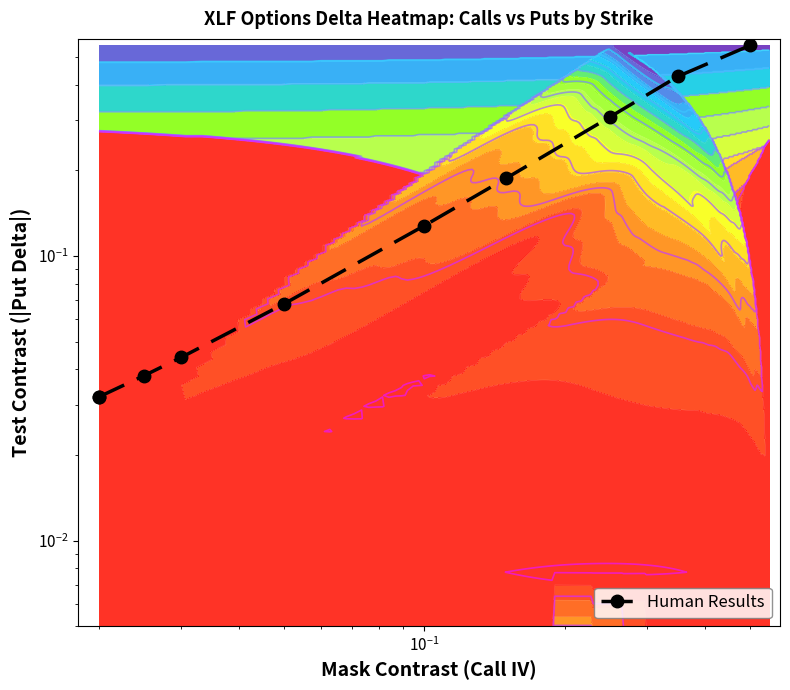

What is the difference between the second highest and minimum values?

0.4